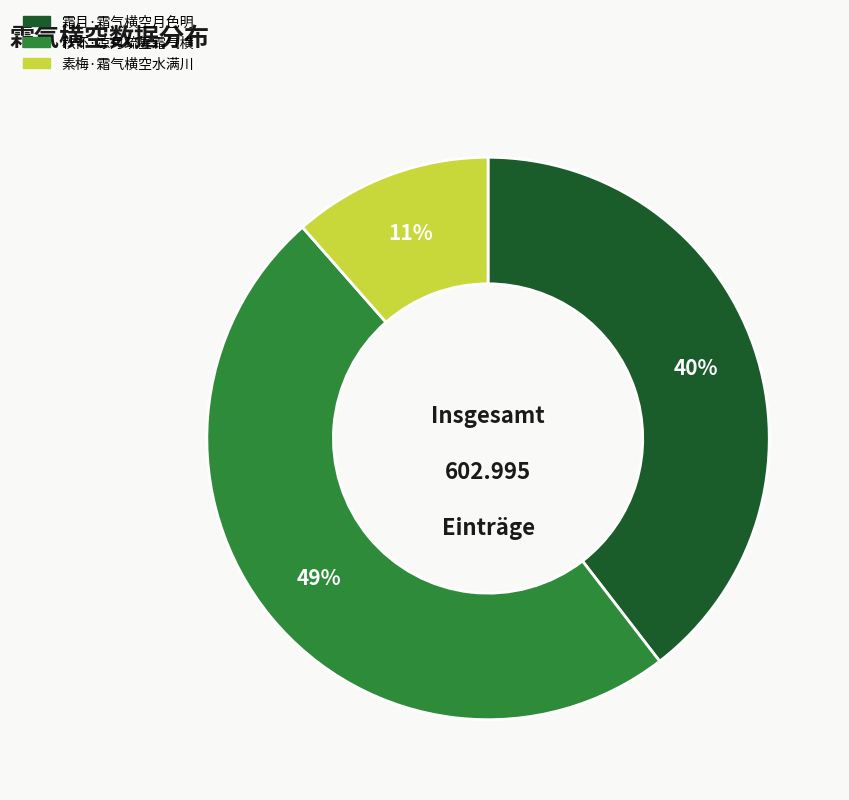

The 秋怀·凉月疏星霜气横 slice represents 59% of the pie. True or false?

False